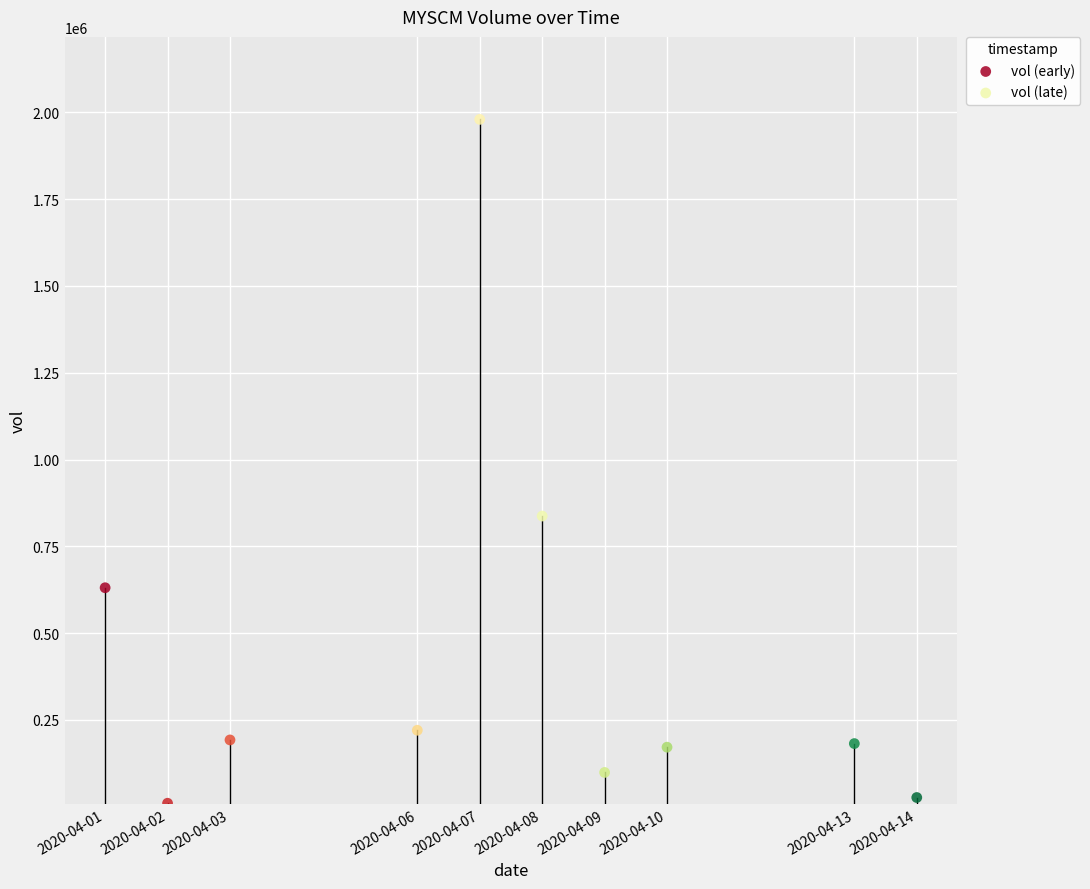

Which series has the largest Y range (max minus min)?

vol (early)